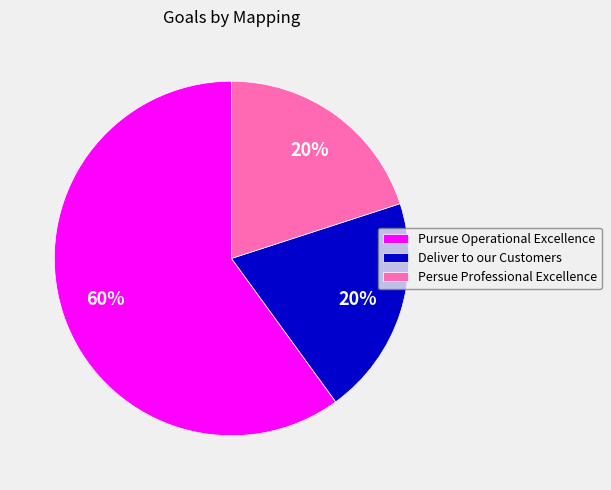

Count the number of slices in the pie.

3